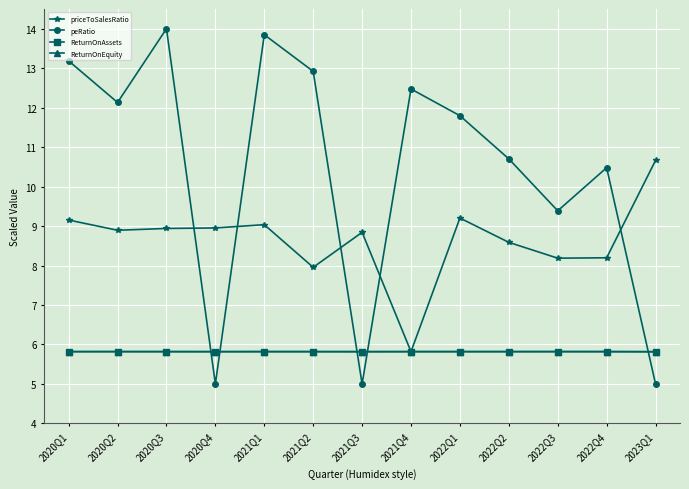

What position from the right is 2021Q1?

9